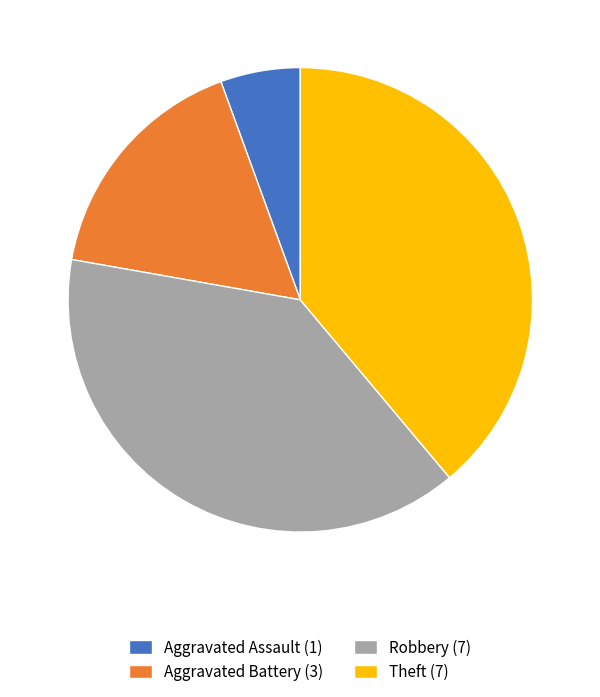

Does Robbery account for over 50% of the chart?

No